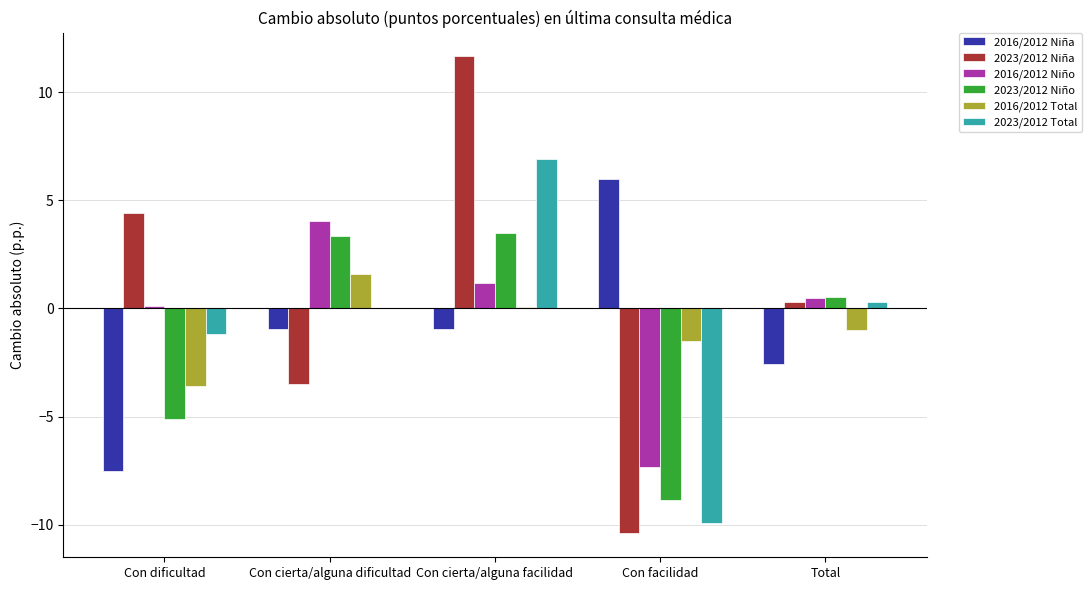

What are all the series names shown in the legend?

2016/2012 Niña, 2023/2012 Niña, 2016/2012 Niño, 2023/2012 Niño, 2016/2012 Total, 2023/2012 Total